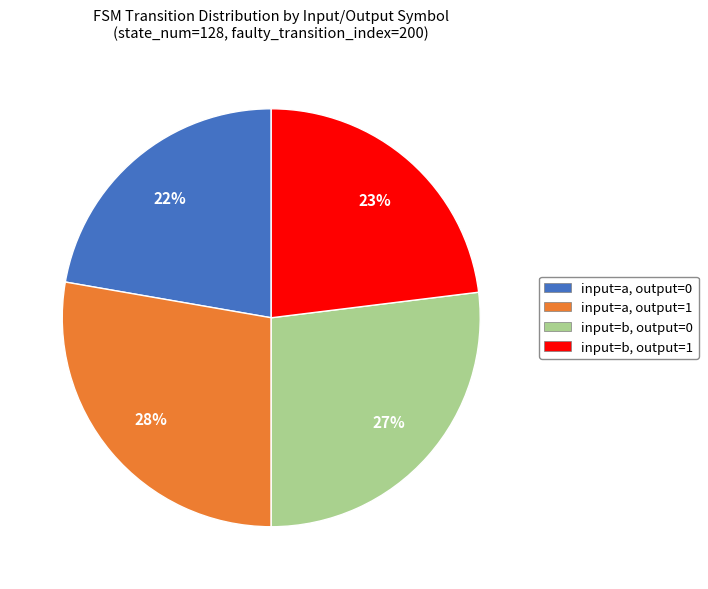

Is it true that input=a, output=0 is 17% of the pie?

False